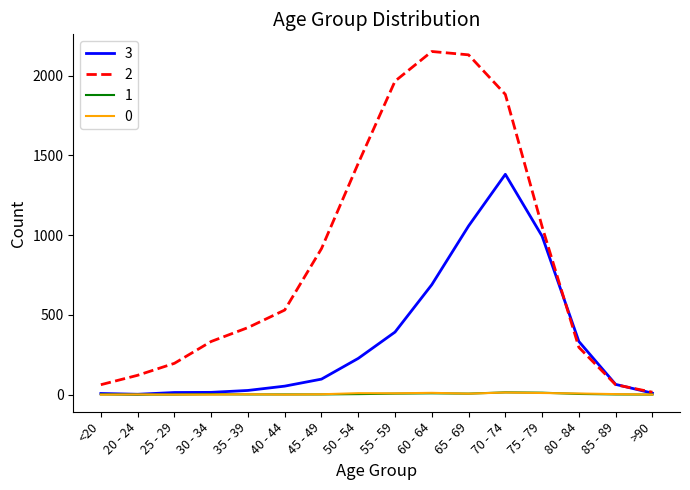

True or false: 3 has a value of 392 at 55 - 59.

True